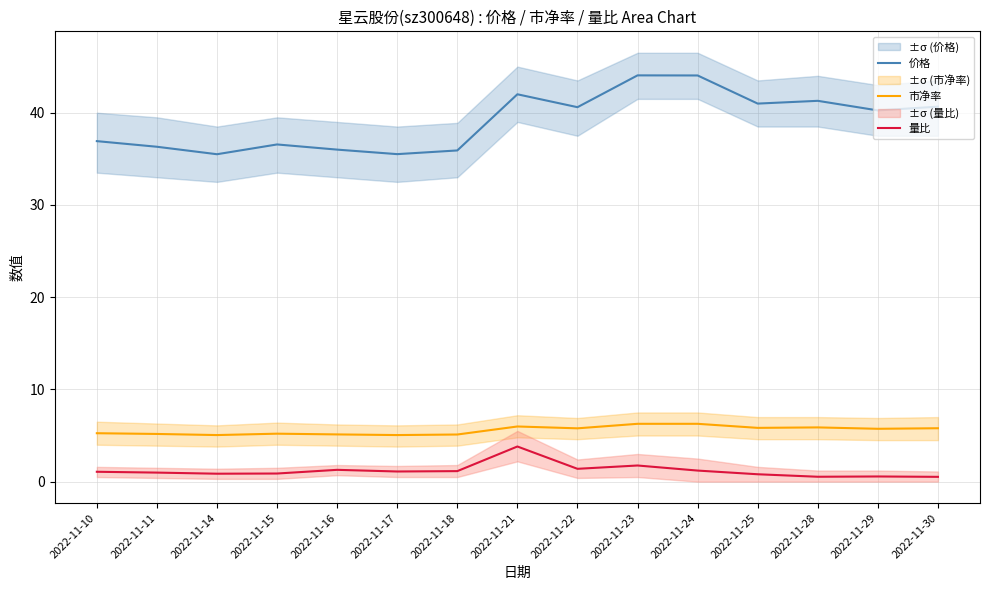

What is the value of the 市净率 point at the 13th from the left?

5.9